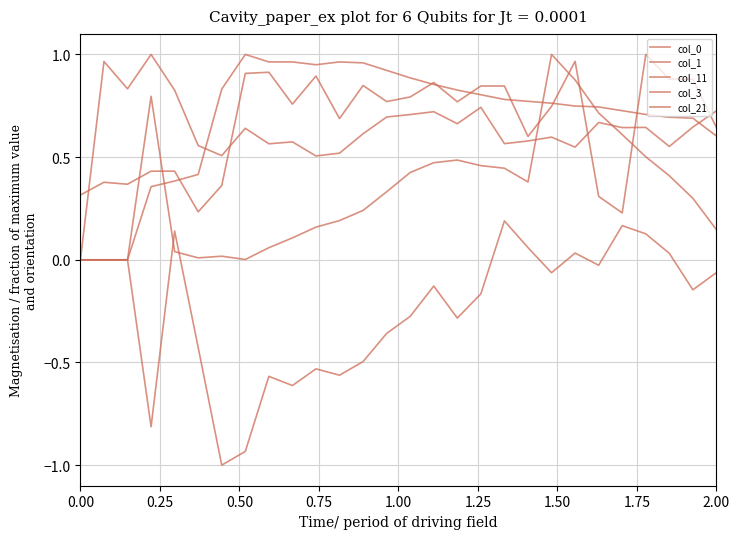

In col_3, how many points are higher than both neighbors (excluding endpoints)?

2